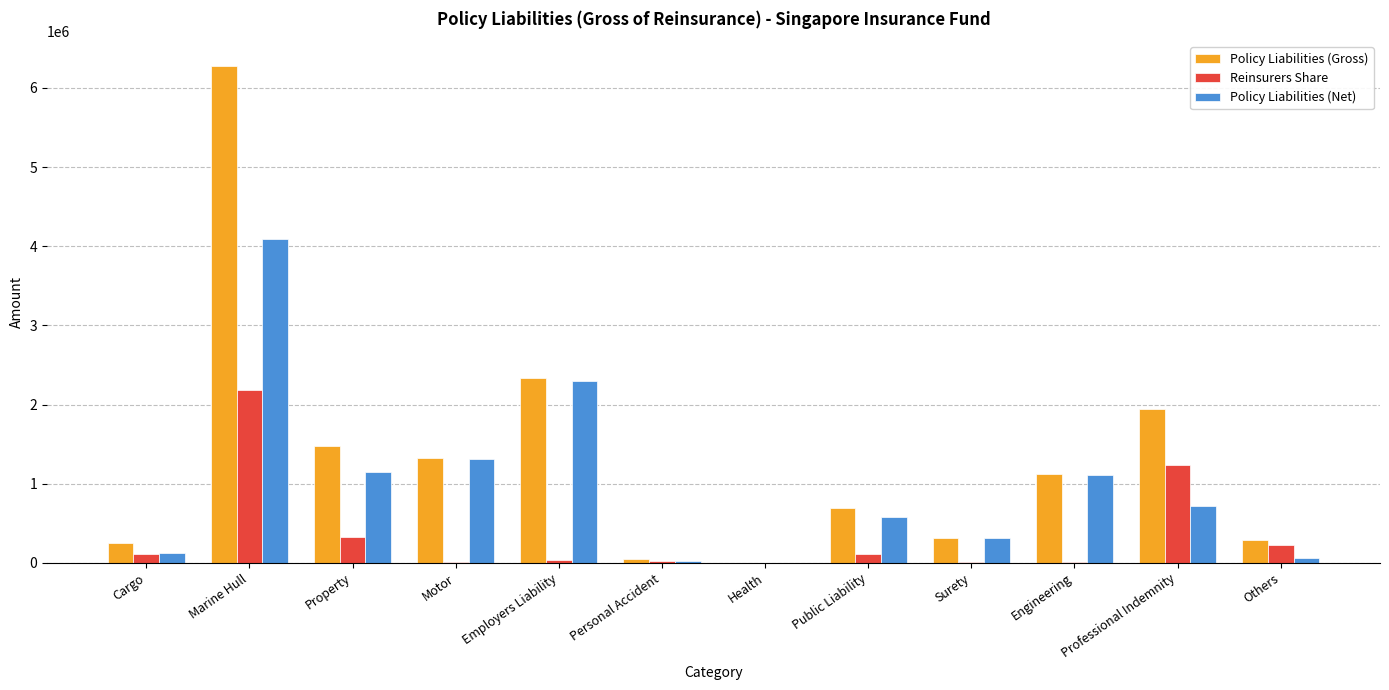

Does the chart contain stacked bars?

No